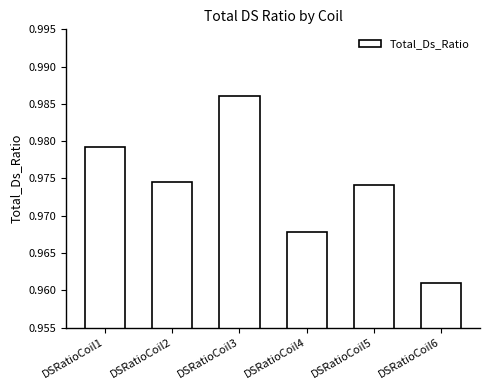

Count the values in the range 0 to 1.

6